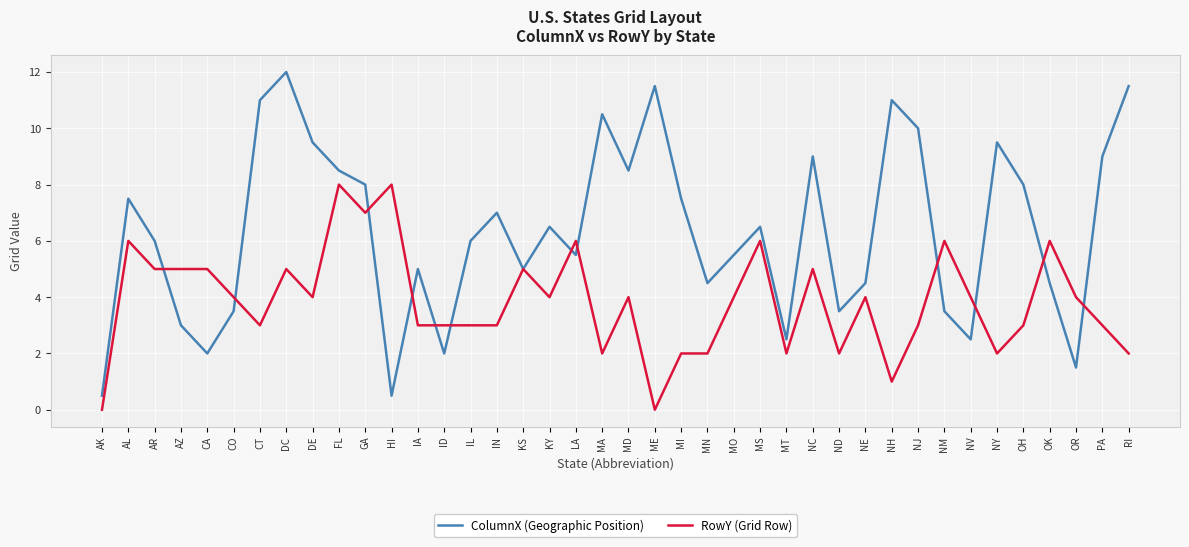

Rank the series by their average value, from lowest to highest.

RowY (Grid Row), ColumnX (Geographic Position)